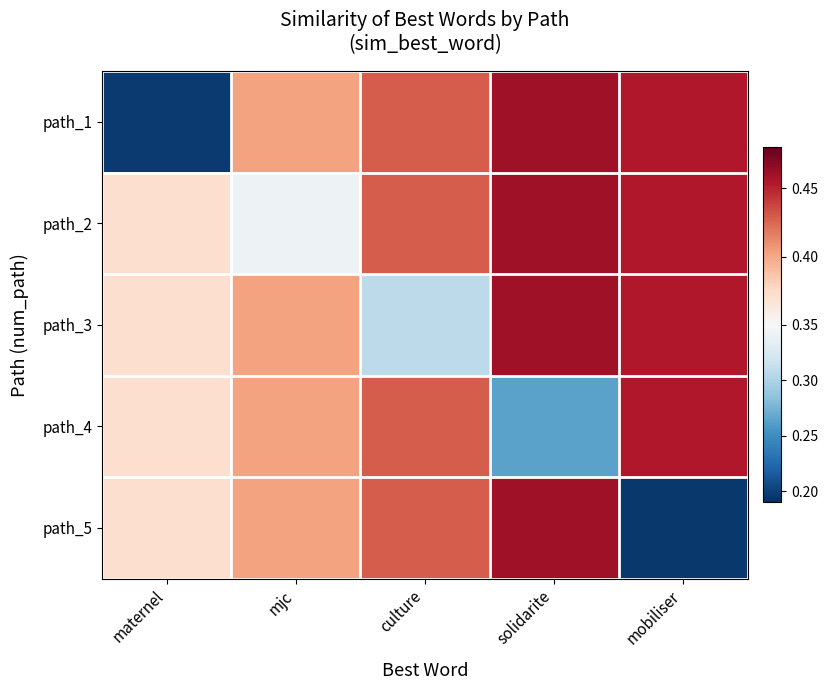

At which category is the sum across all series the highest?

solidarite